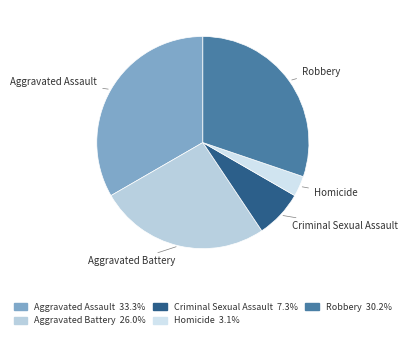

The Robbery slice represents 22% of the pie. True or false?

False